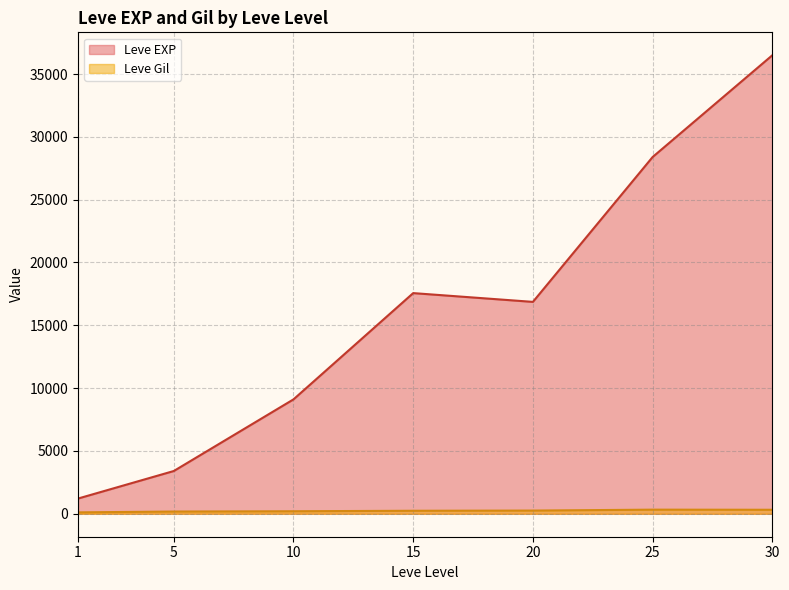

At how many categories does at least one series exceed 6518?

5